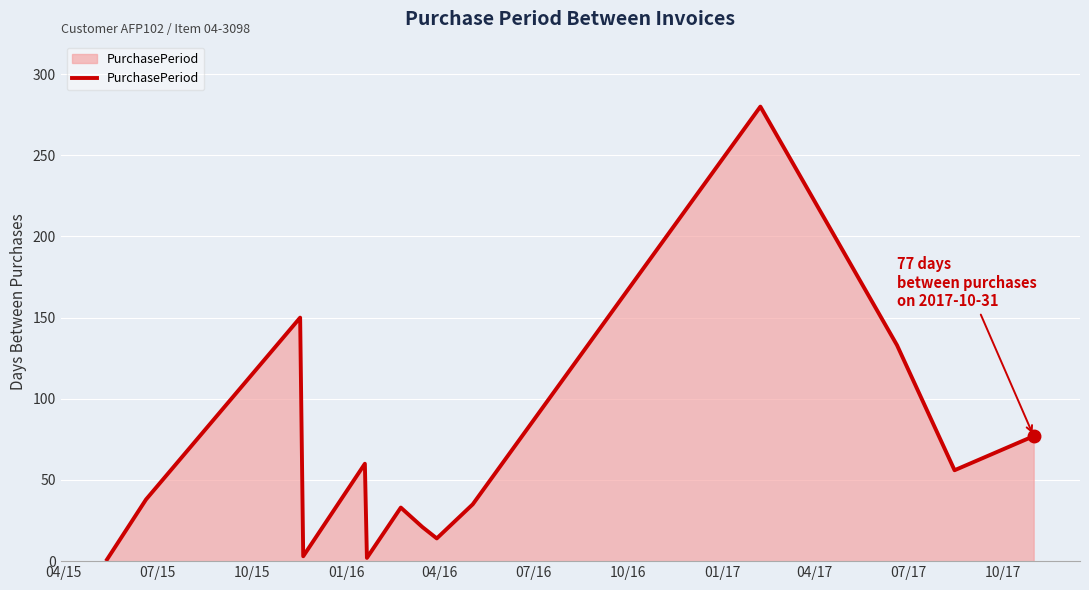

True or false: the data has more than 1 interior local peaks.

True